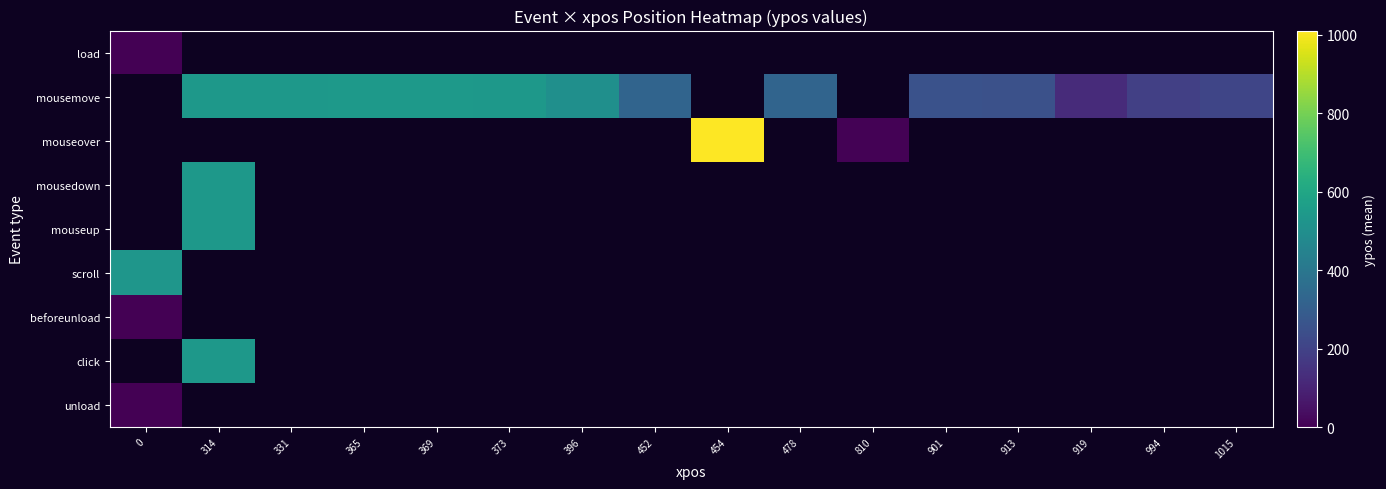

Between 373 and 369, which is larger?

369